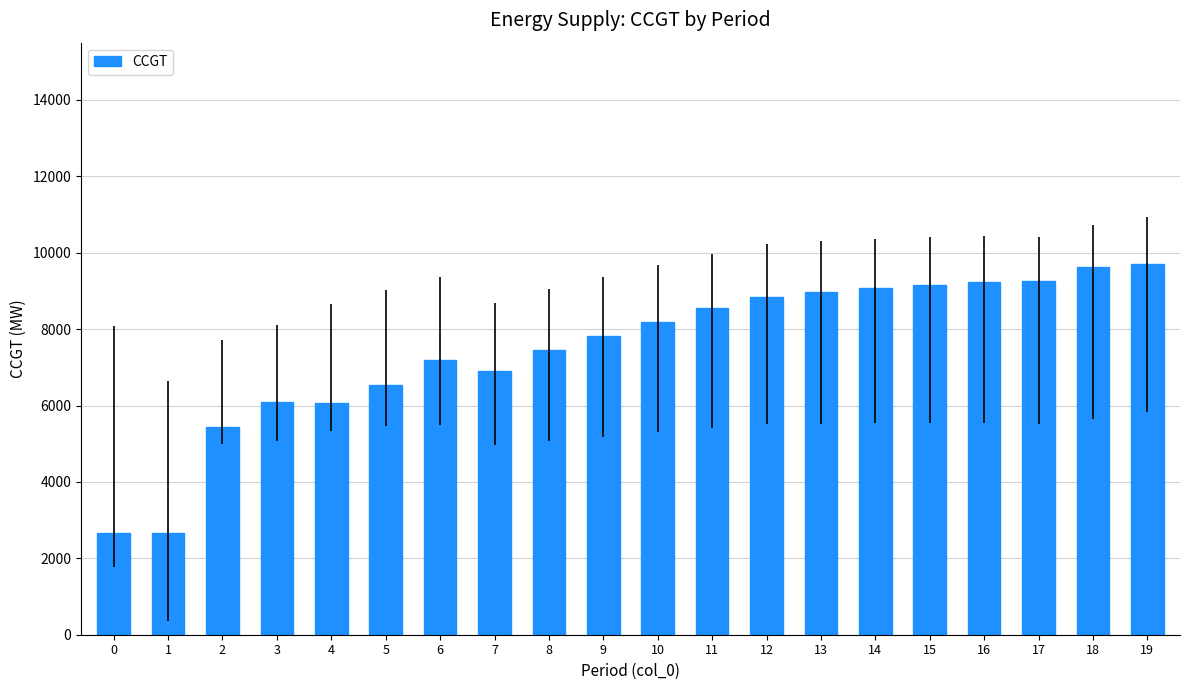

True or false: the data shows 9617 at 18.

True